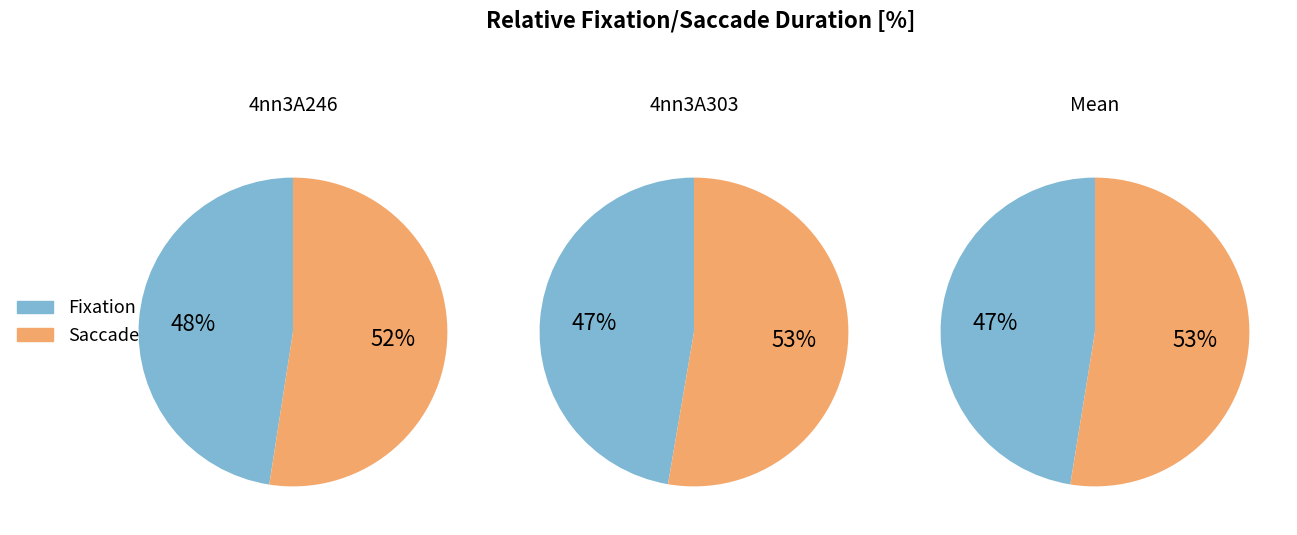

The 4nn3A246 slice represents 70% of the pie. True or false?

False